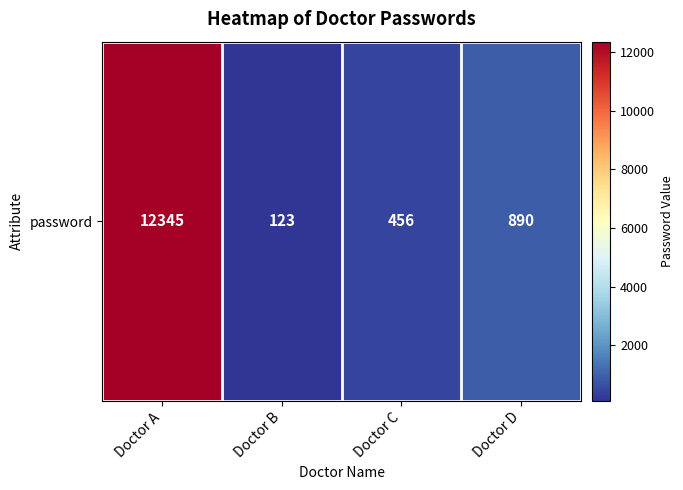

Is it true that the value at Doctor C is 120?

False